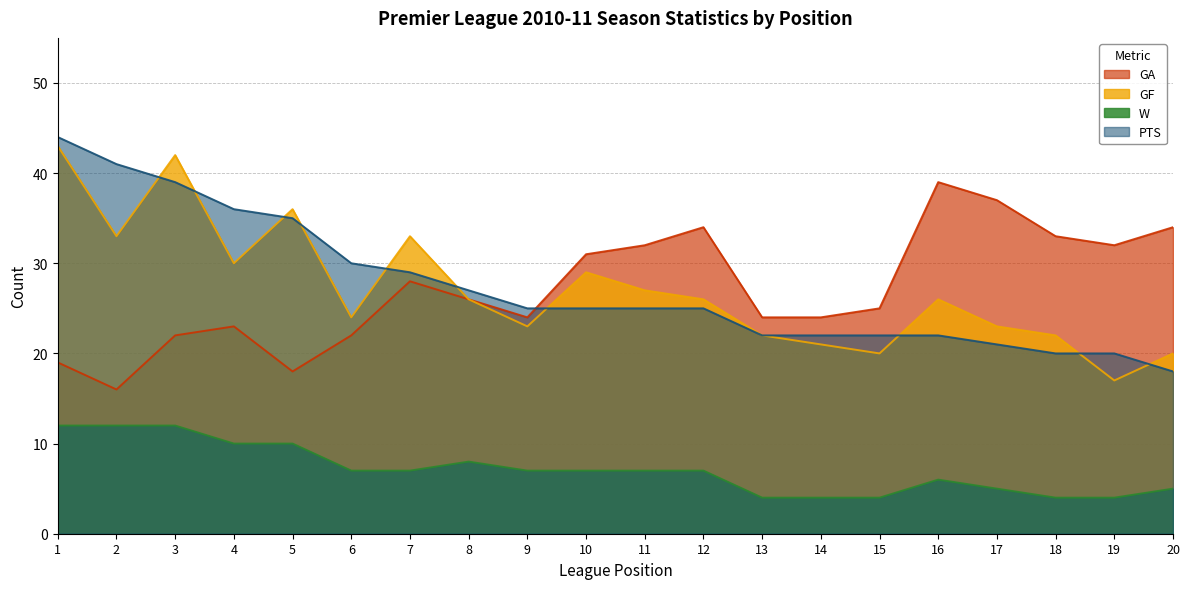

What is the sum of the W values at 10 and 16?

13